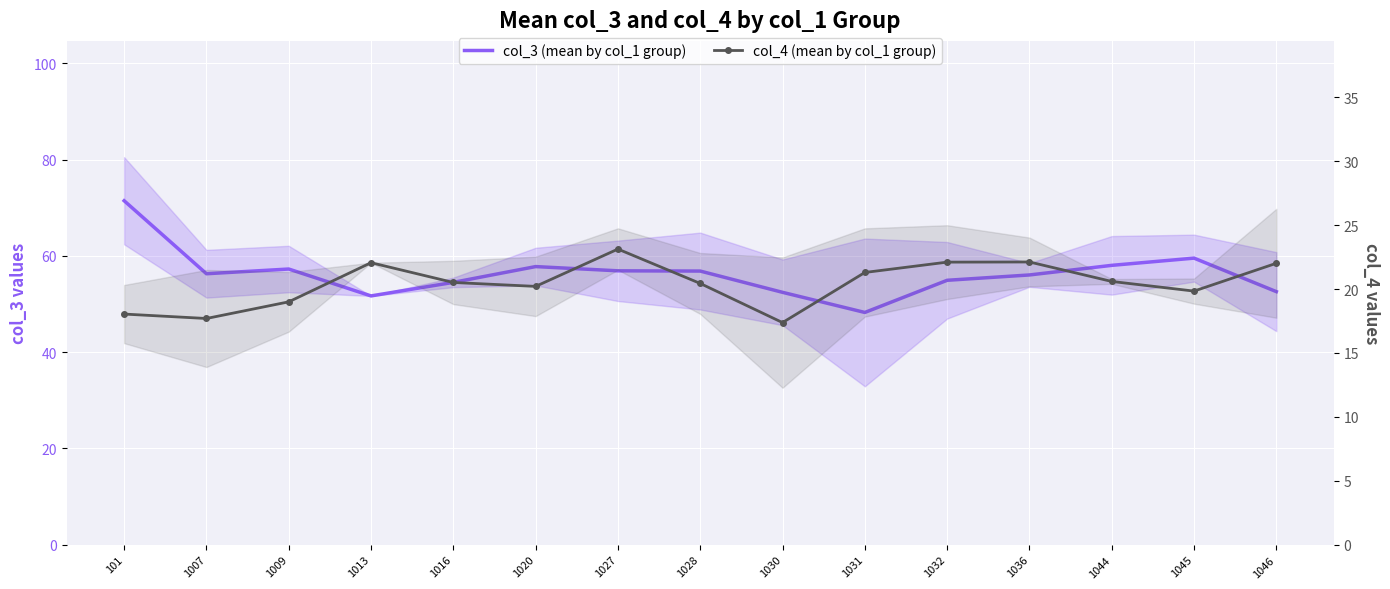

Is the value of col_3 (mean by col_1 group) at 1027 greater than the value of col_4 (mean by col_1 group) at 1013?

Yes